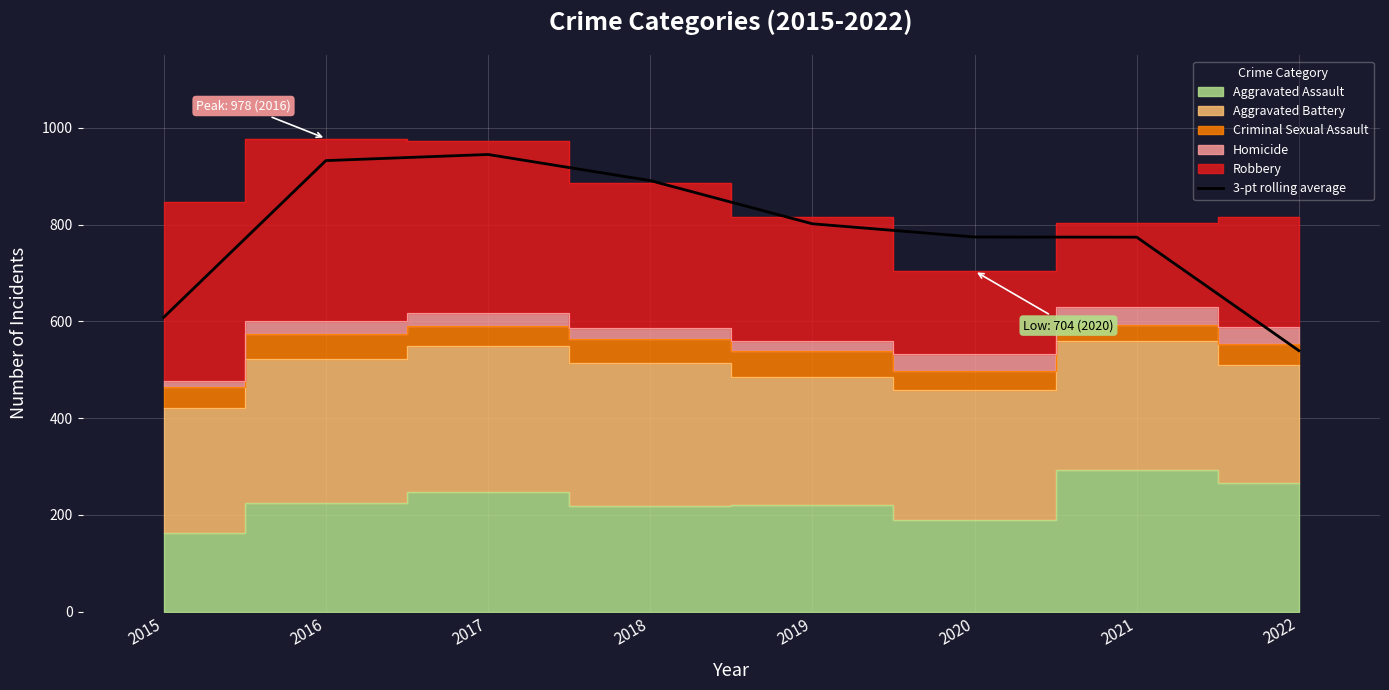

At which label is the value closest to 742?

2021